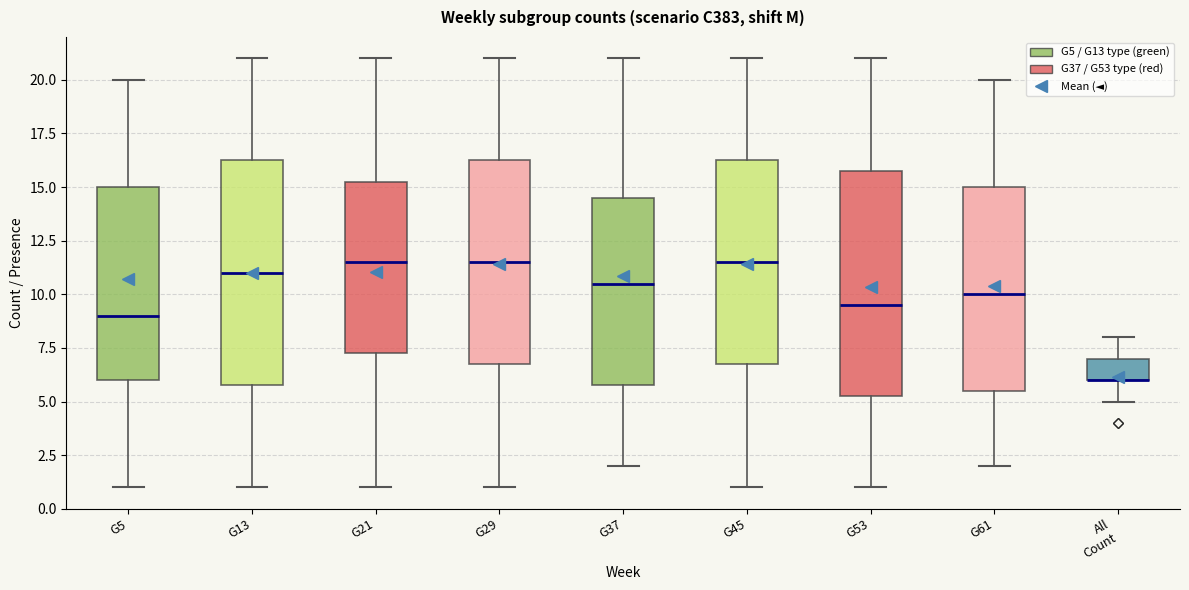

Where does the upper whisker of the box for G45 end on the y-axis? The values are not printed on the chart, so give them approximately, as read against the axis.

21.0